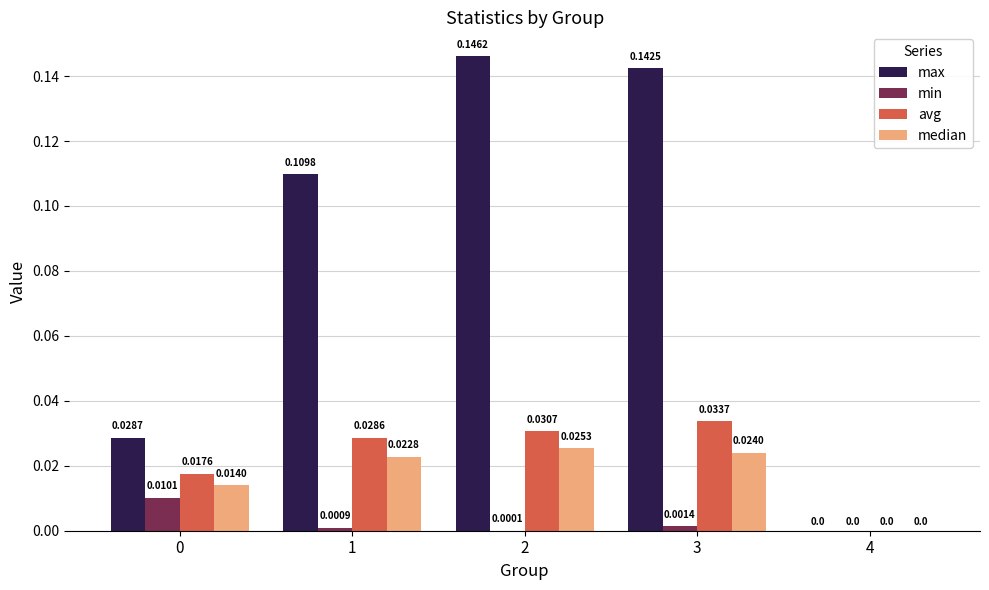

Is the value of avg at 3 greater than the value of max at 4?

Yes